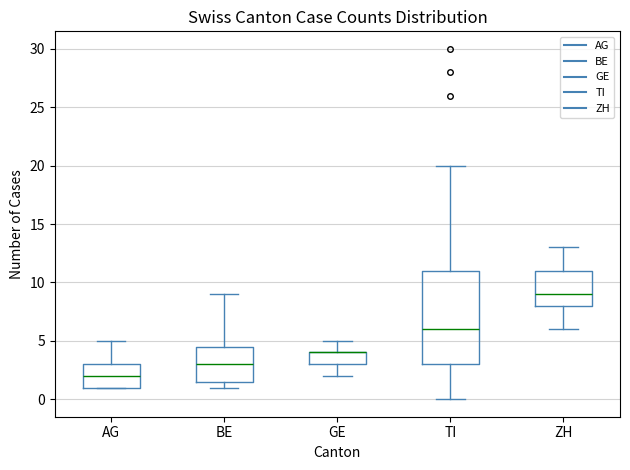

Where does the lower whisker of the box for TI end on the y-axis? The values are not printed on the chart, so give them approximately, as read against the axis.

0.0